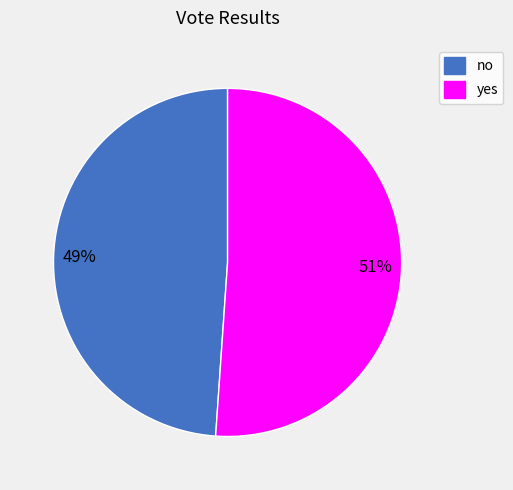

To the nearest percent, what percentage of the pie is yes?

51%